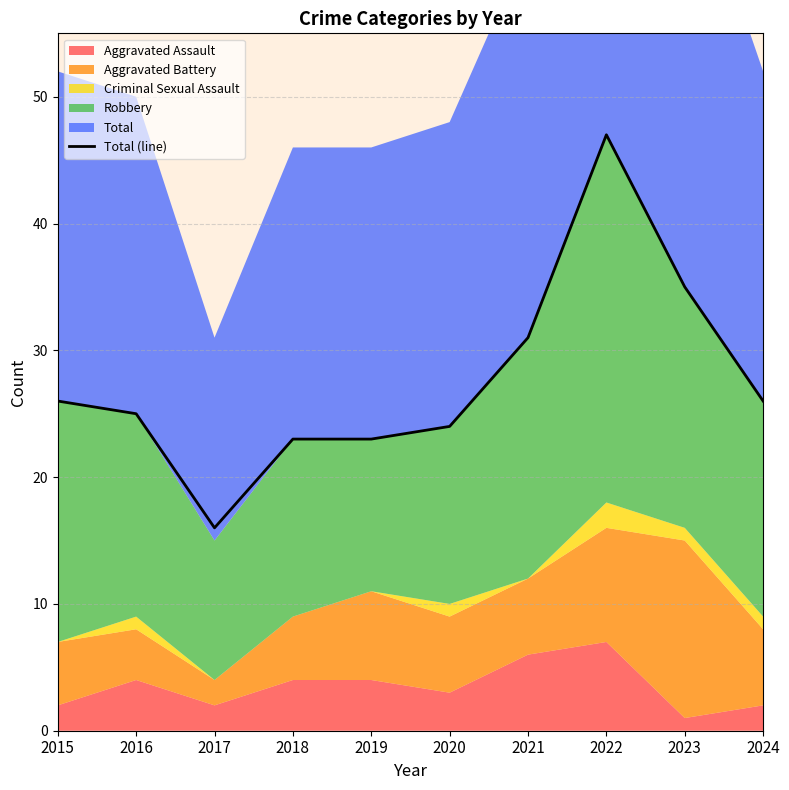

The chart shows a value of 35 at 2023. True or false?

True